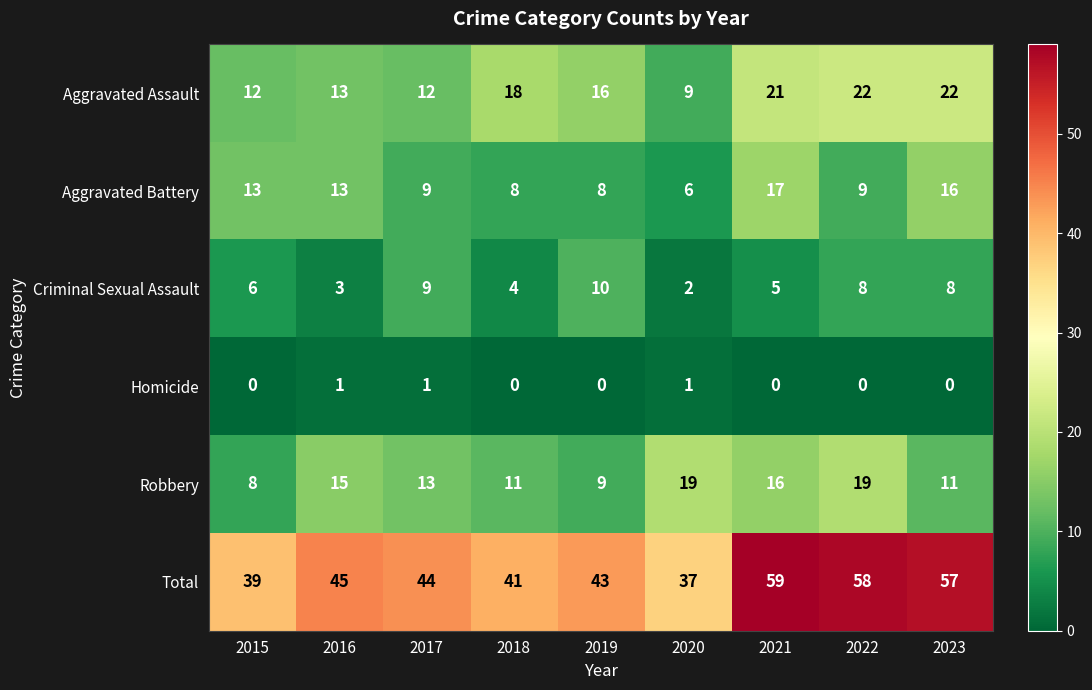

What is the highest value of the Aggravated Battery series?

17